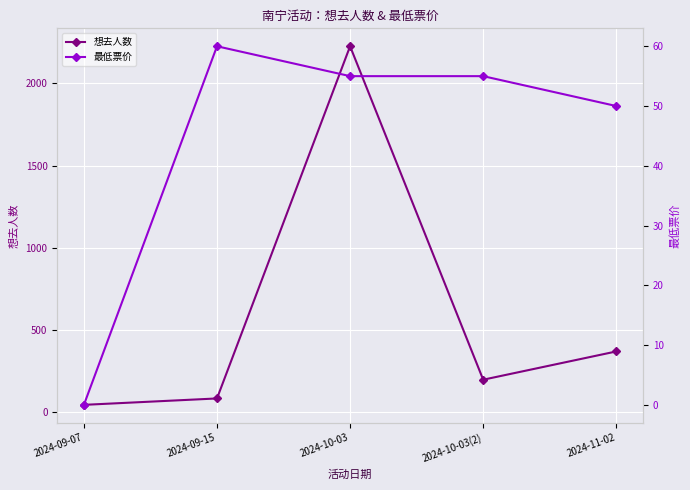

What is the difference between the highest and lowest values at 2024-09-07?

44